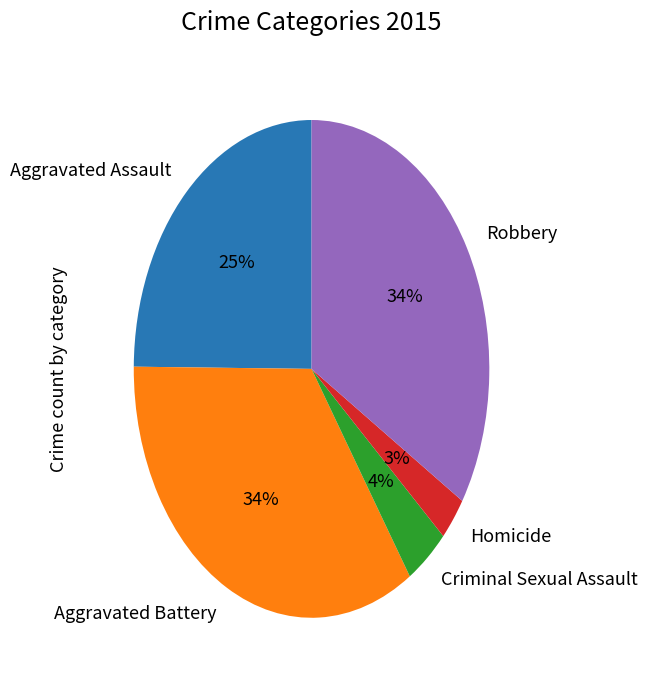

Between Homicide and Criminal Sexual Assault, which is larger?

Criminal Sexual Assault